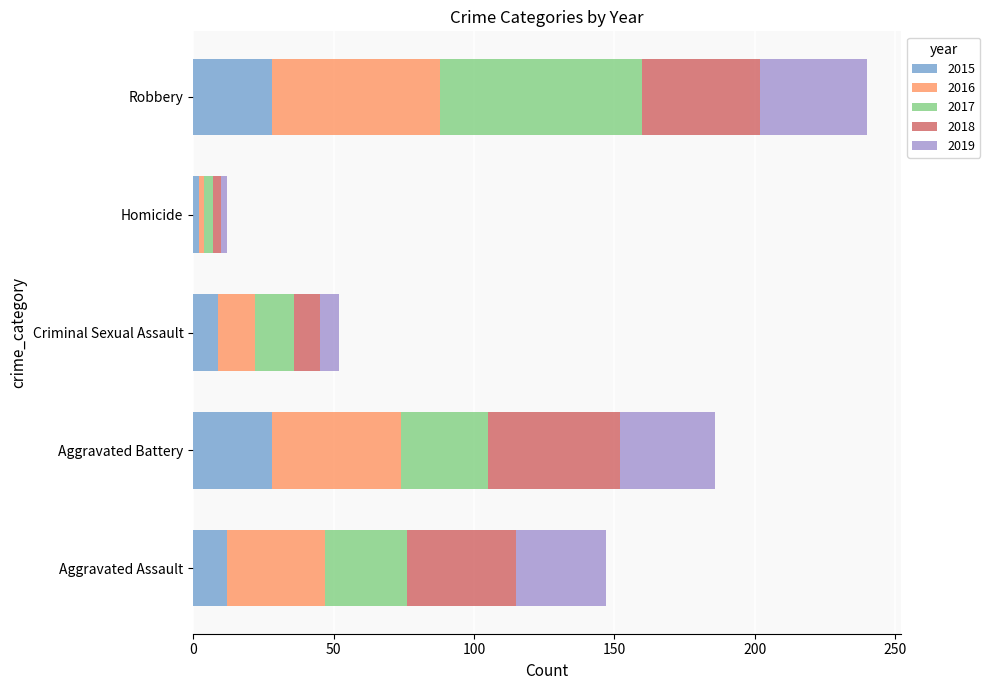

What is the sum of all 2015 values?

79